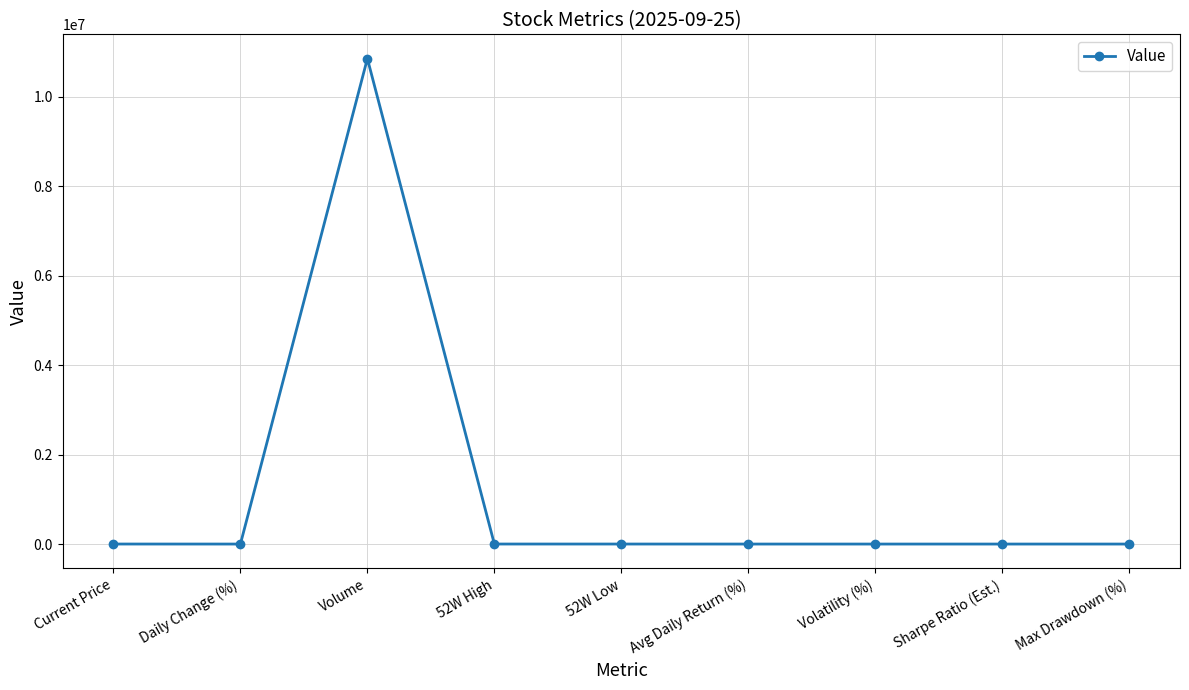

How many data points are less than 24?

4